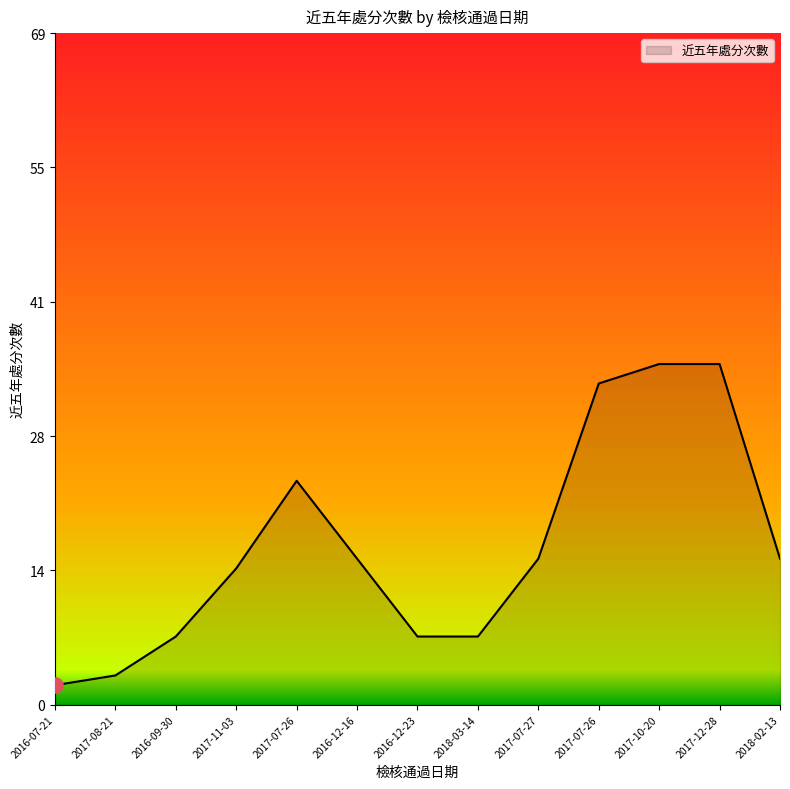

Between 2016-12-16 and 2018-03-14, which is larger?

2016-12-16